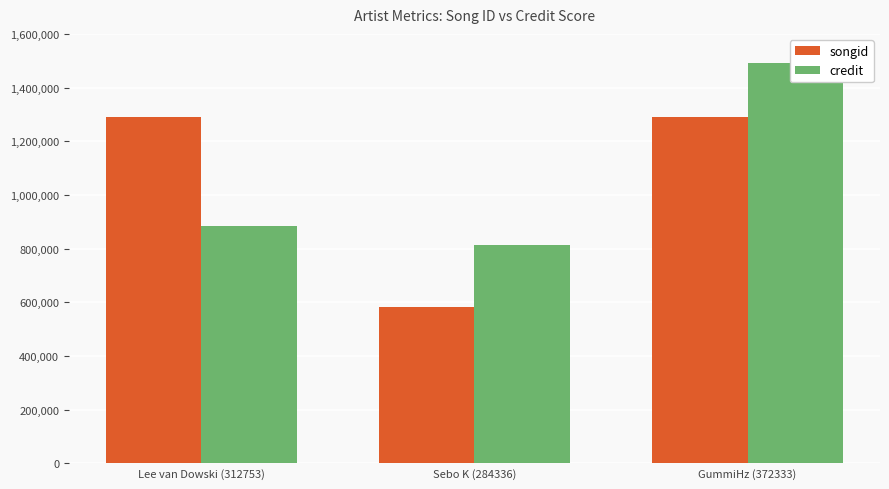

What is the lowest value of the credit series?

812452